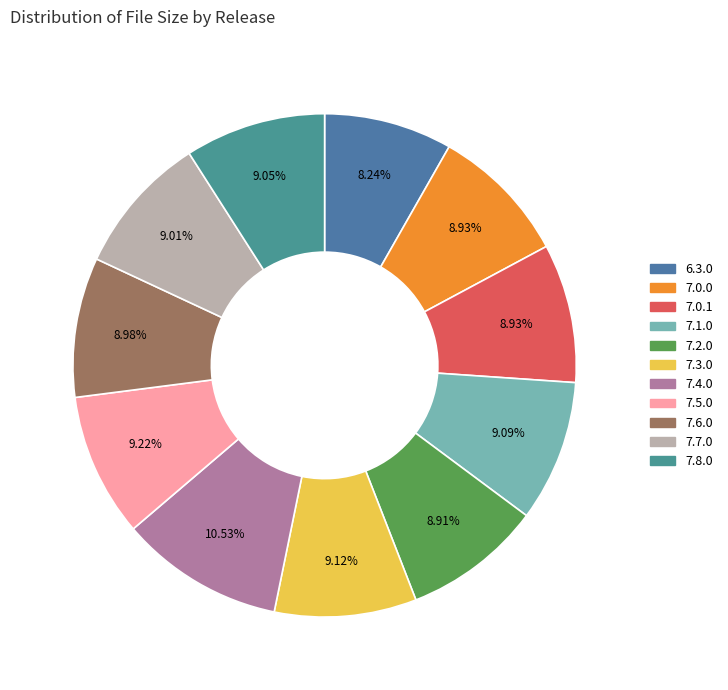

Is there any slice that represents more than half of the pie?

No